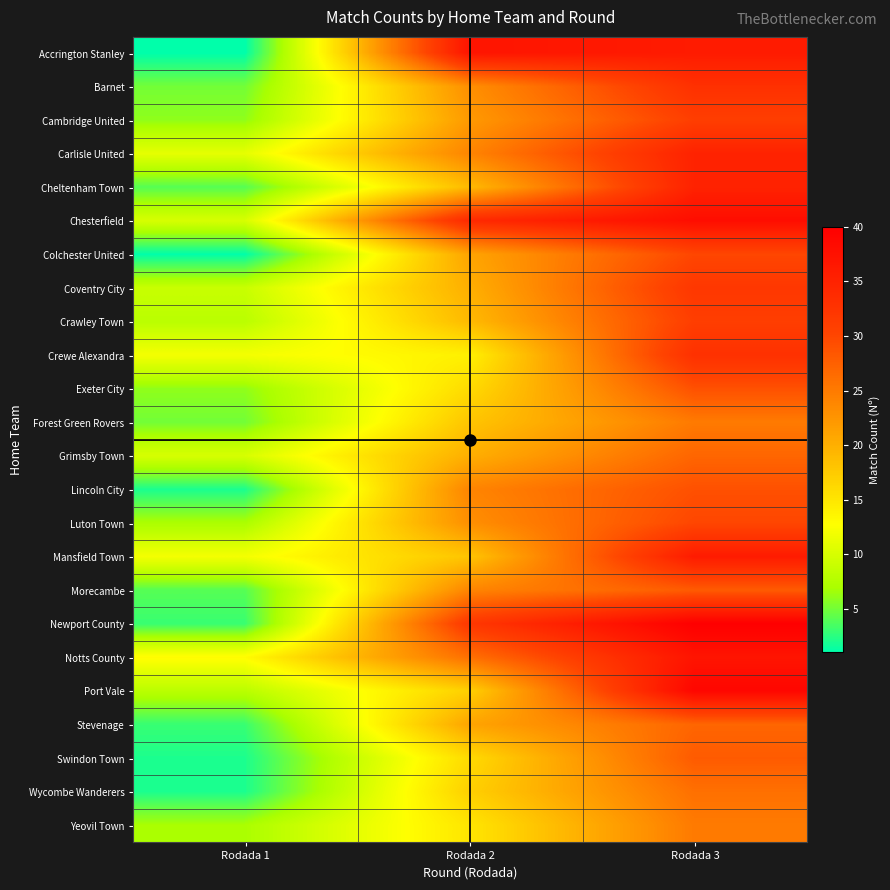

At which category is the sum across all series the highest?

Rodada 3